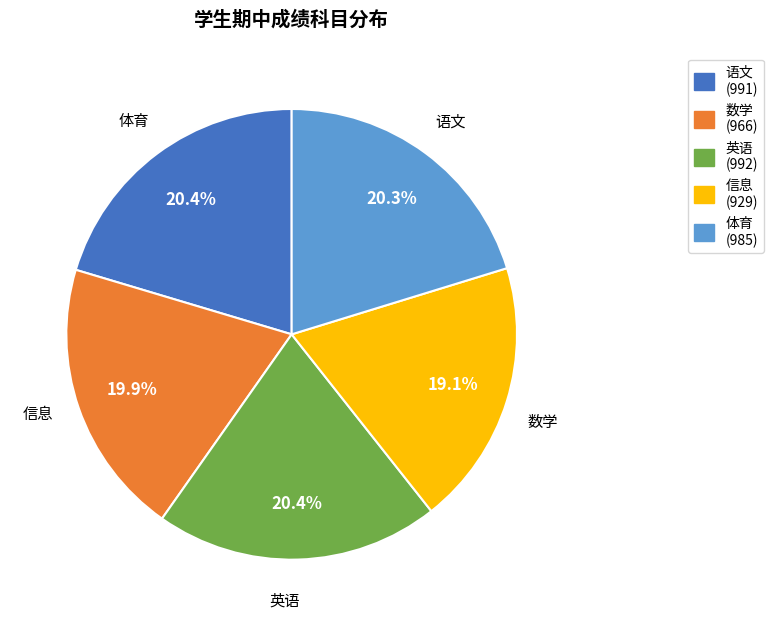

Is there any slice that represents more than half of the pie?

No